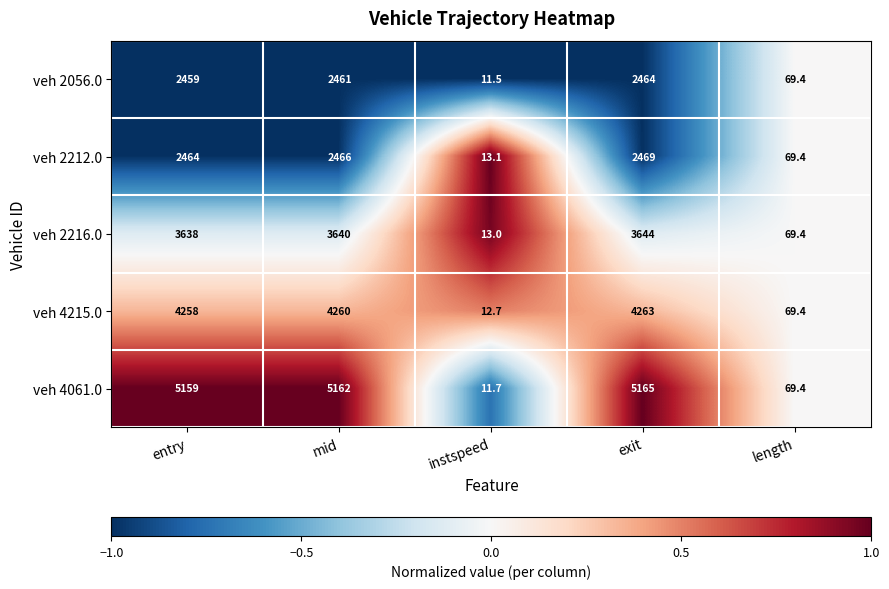

What is the spread (max minus min) of values at mid?

2701.0